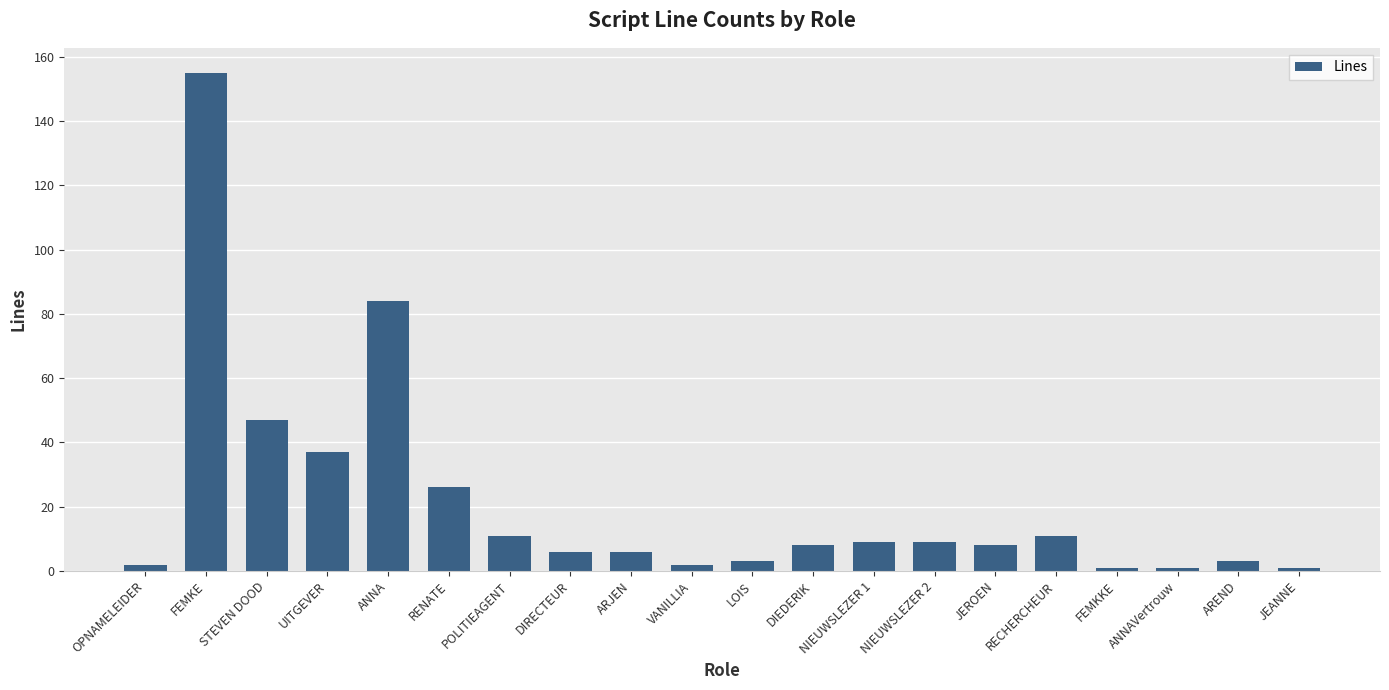

How many bars are there in total?

20